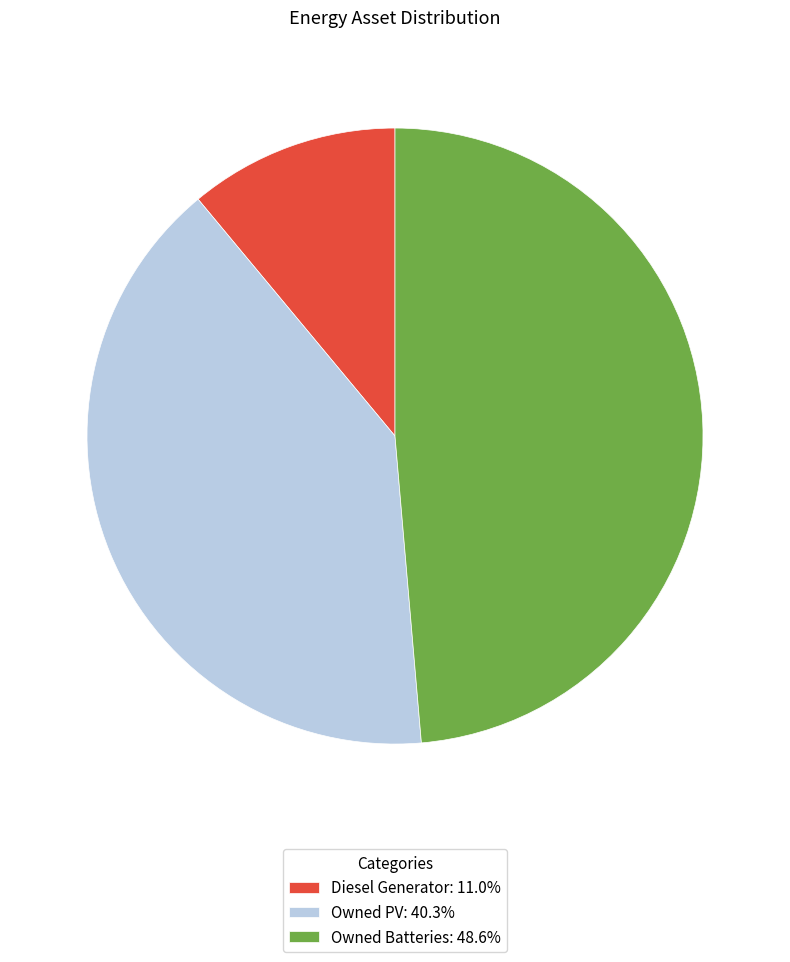

Count the number of slices in the pie.

3